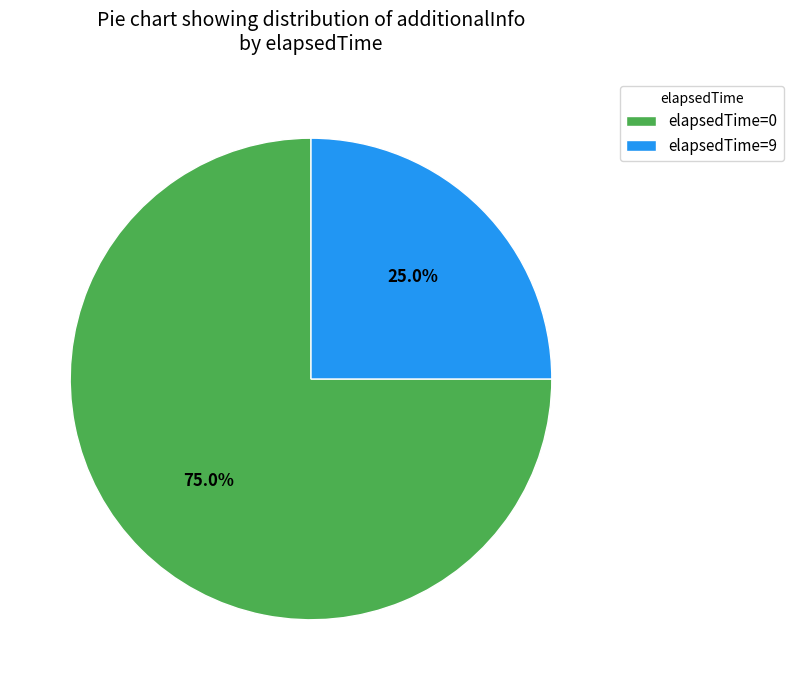

What is the ratio of the value at elapsedTime=0 to the value at elapsedTime=9?

3.0